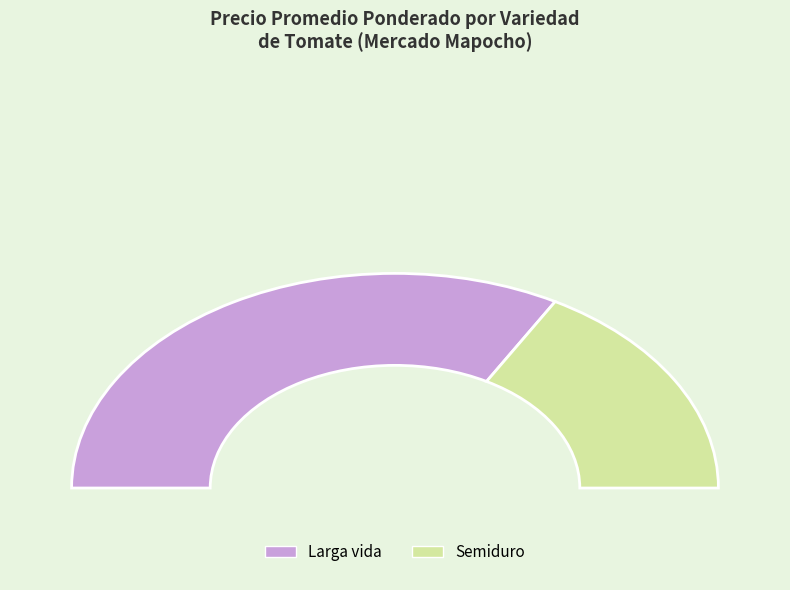

Count the number of slices in the pie.

2